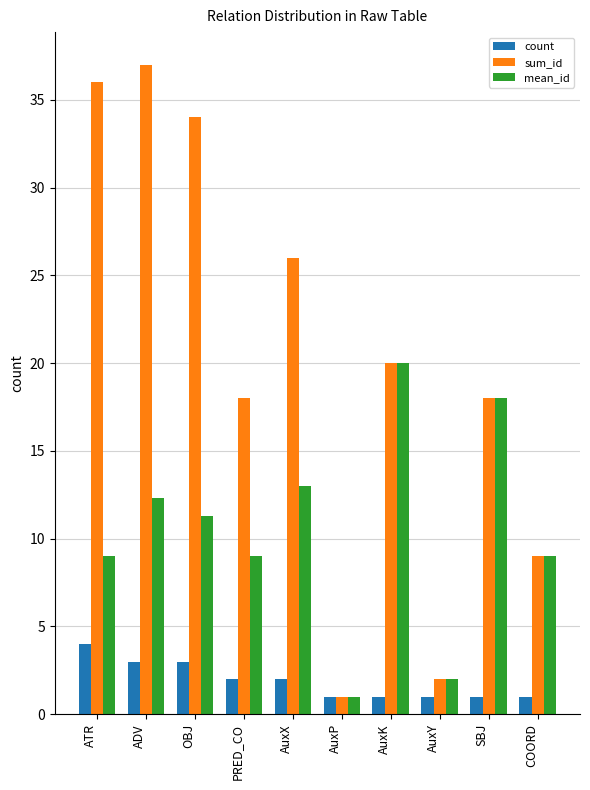

Which series has the largest range (max minus min)?

sum_id